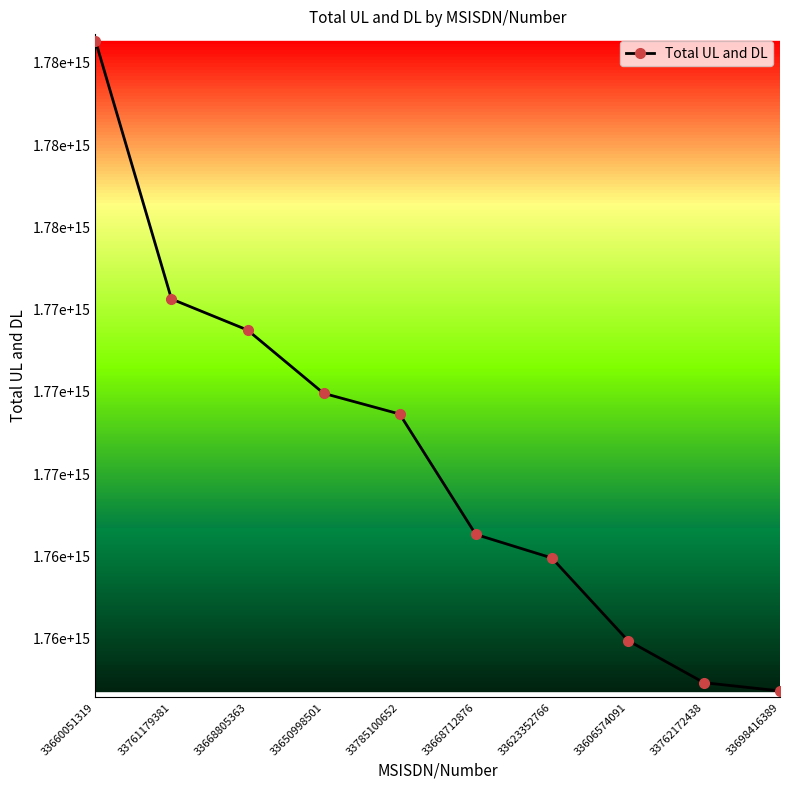

Does the chart have visible grid lines?

No